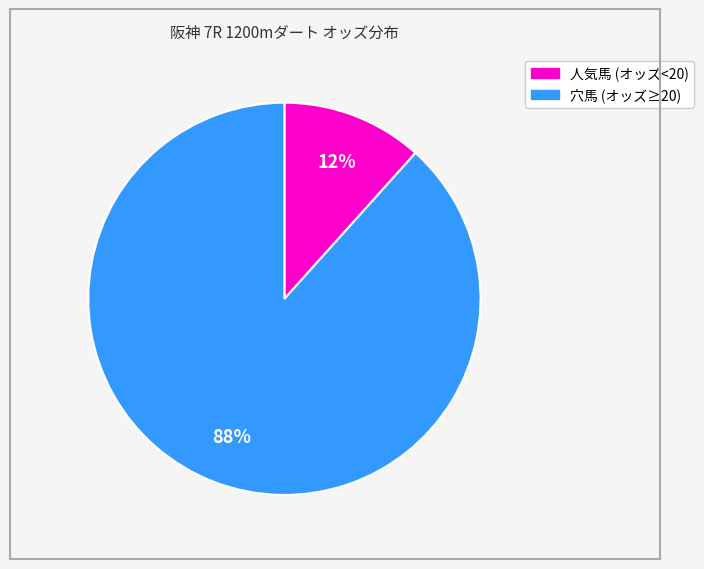

Is there any slice that represents more than half of the pie?

Yes